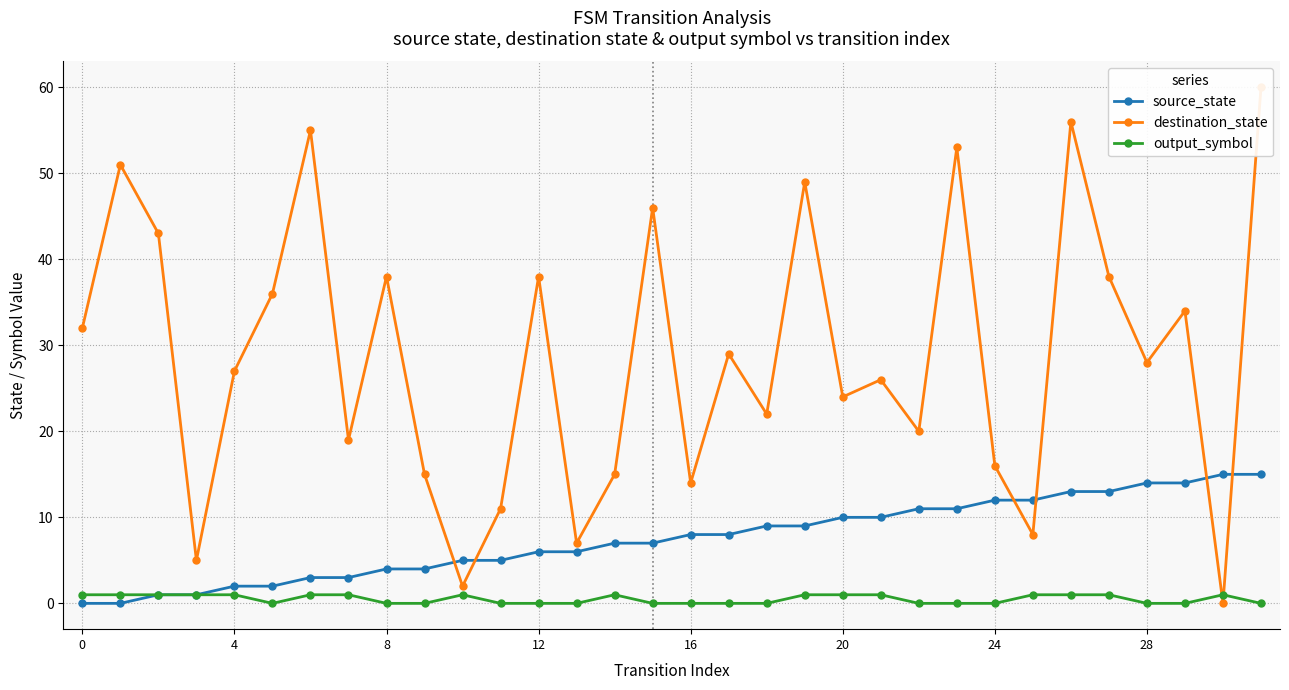

Reading left to right, transcribe all the data shown in this chart.

source_state: 0	0	1	1	2	2	3	3	4	4	5	5	6	6	7	7	8	8	9	9	10	10	11	11	12	12	13	13	14	14	15	15
destination_state: 32	51	43	5	27	36	55	19	38	15	2	11	38	7	15	46	14	29	22	49	24	26	20	53	16	8	56	38	28	34	0	60
output_symbol: 1	1	1	1	1	0	1	1	0	0	1	0	0	0	1	0	0	0	0	1	1	1	0	0	0	1	1	1	0	0	1	0